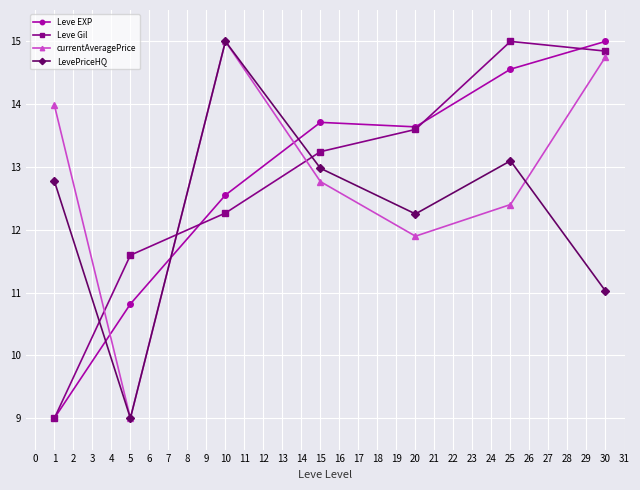

Does the chart display data point markers on the line(s)?

Yes